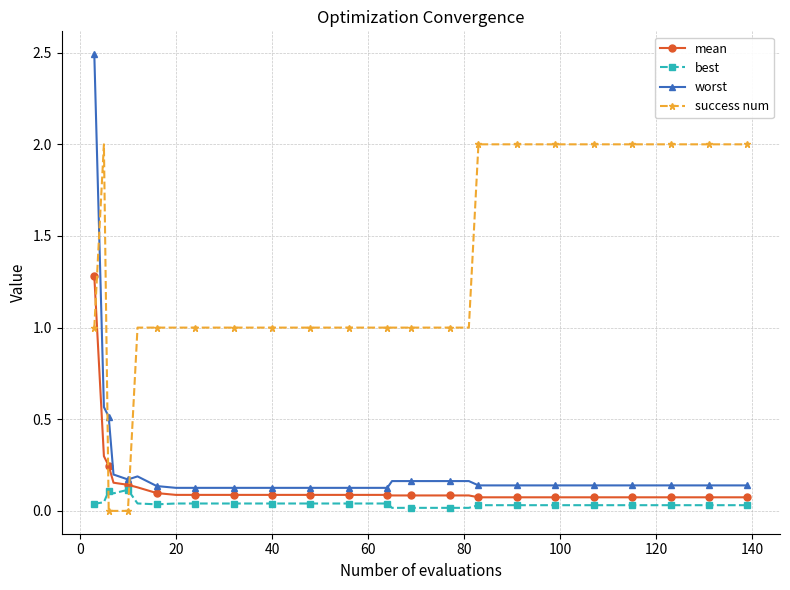

Which series has the widest spread of values?

worst